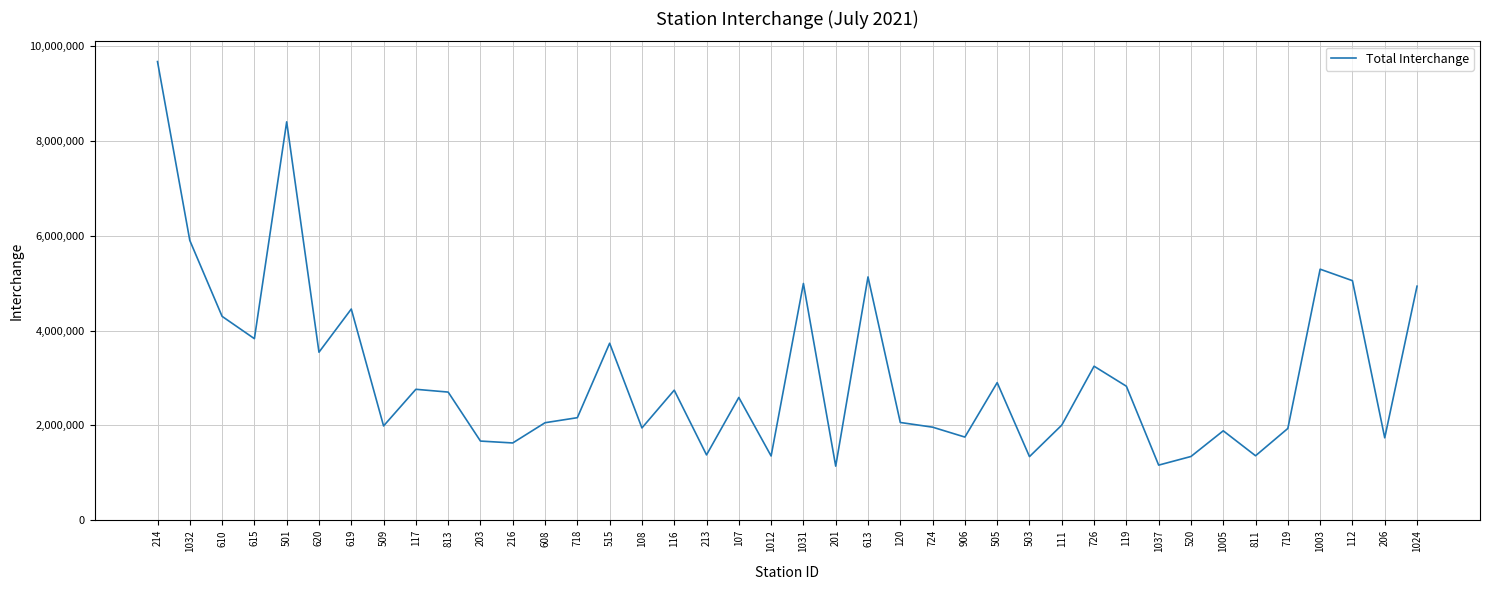

What is the greatest value displayed?

9665109.2